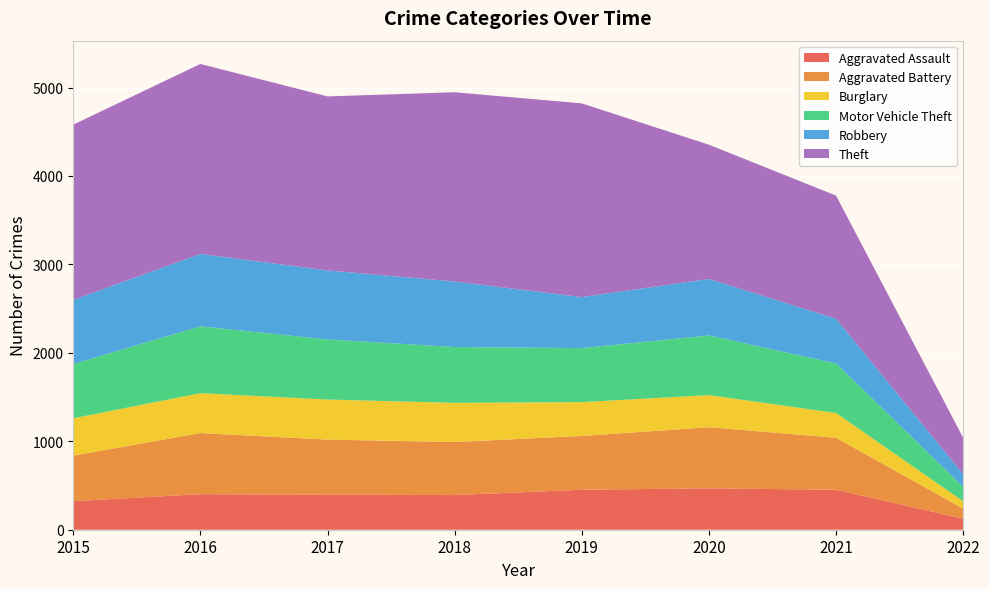

Reading right to left, transcribe all the data shown in this chart.

Aggravated Assault: 125	452	468	452	392	396	402	323
Aggravated Battery: 114	588	691	608	600	623	691	515
Burglary: 83	280	363	383	443	453	451	422
Motor Vehicle Theft: 163	560	675	611	631	680	756	614
Robbery: 144	506	639	577	741	780	819	726
Theft: 411	1392	1518	2190	2140	1968	2148	1981